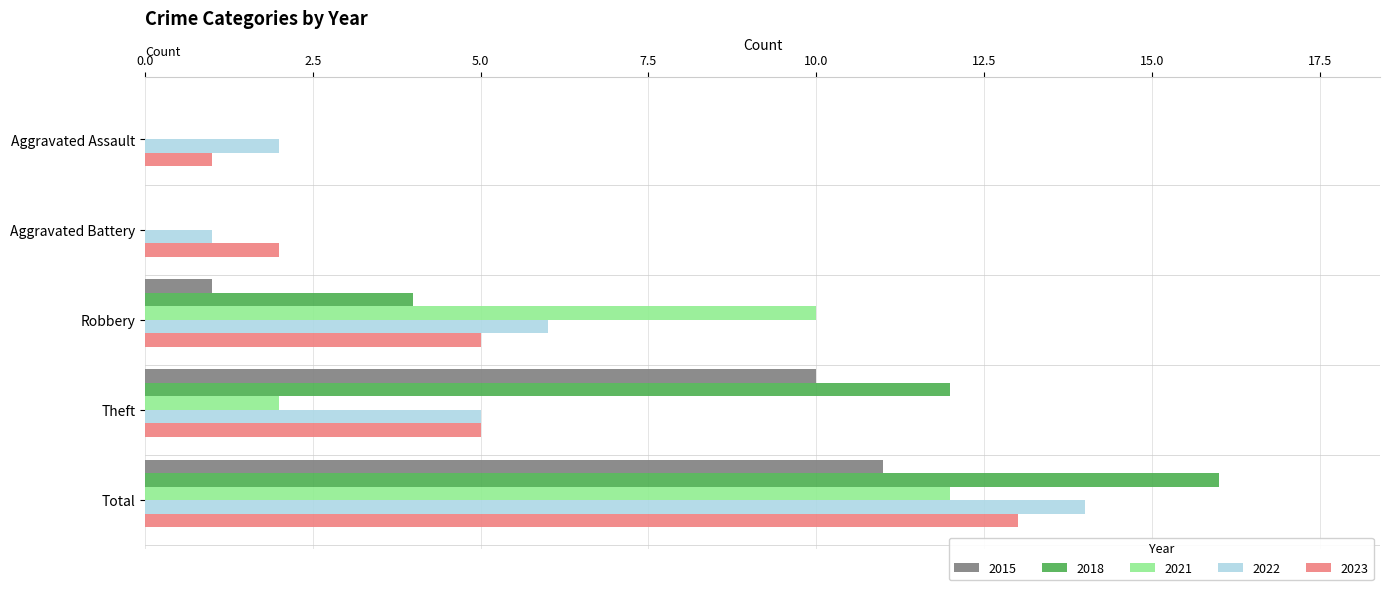

What is the sum of the 2023 values at Robbery and Total?

18